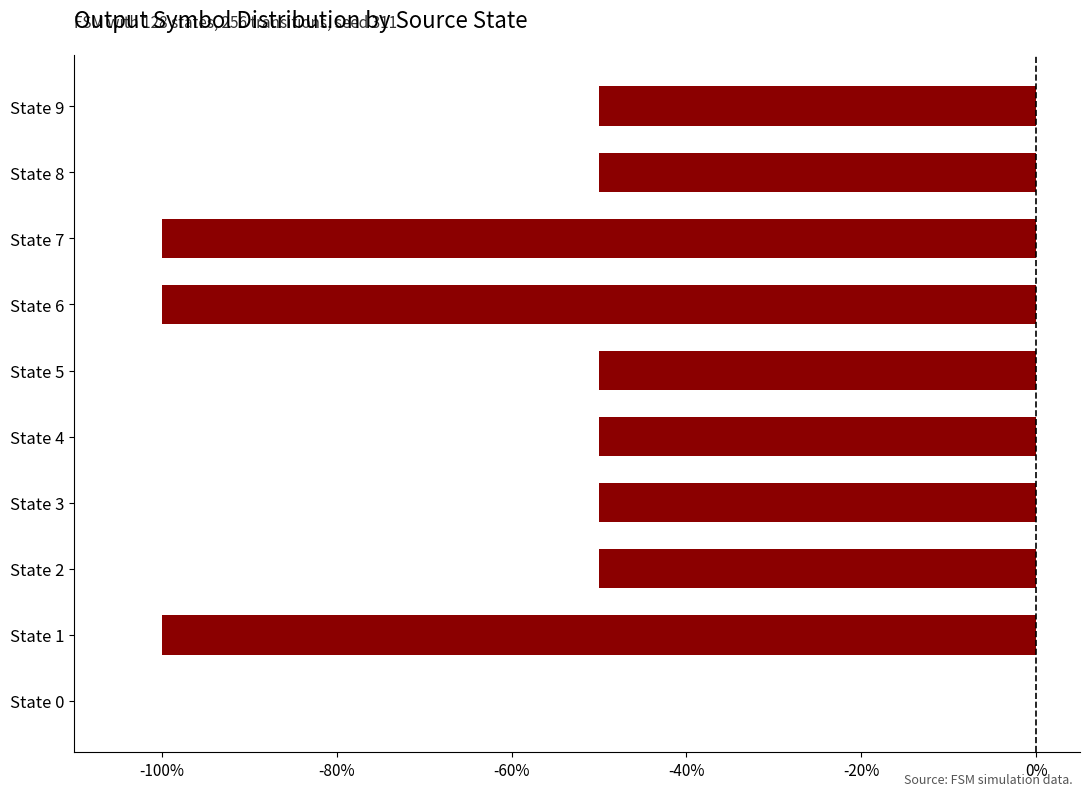

Count the values in the range -1 to 0.

10